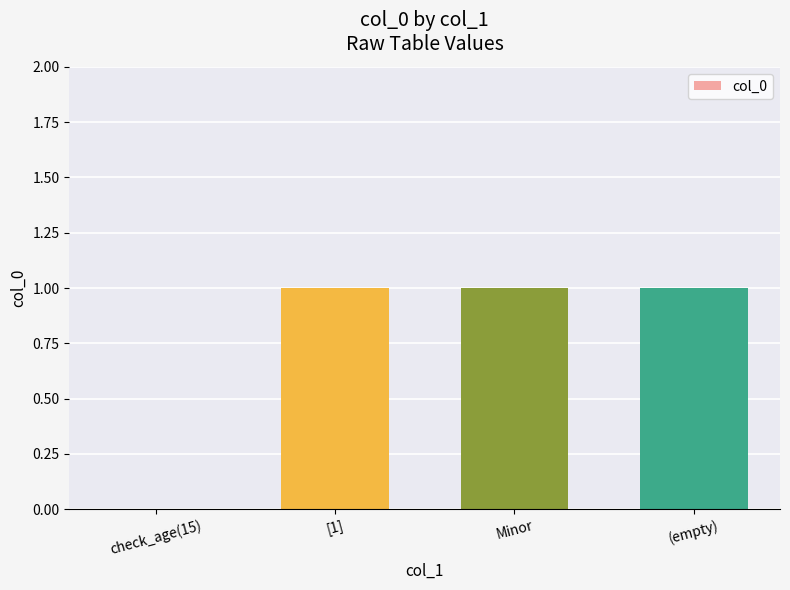

Approximately how many times larger is the value at Minor compared to [1]?

1.0